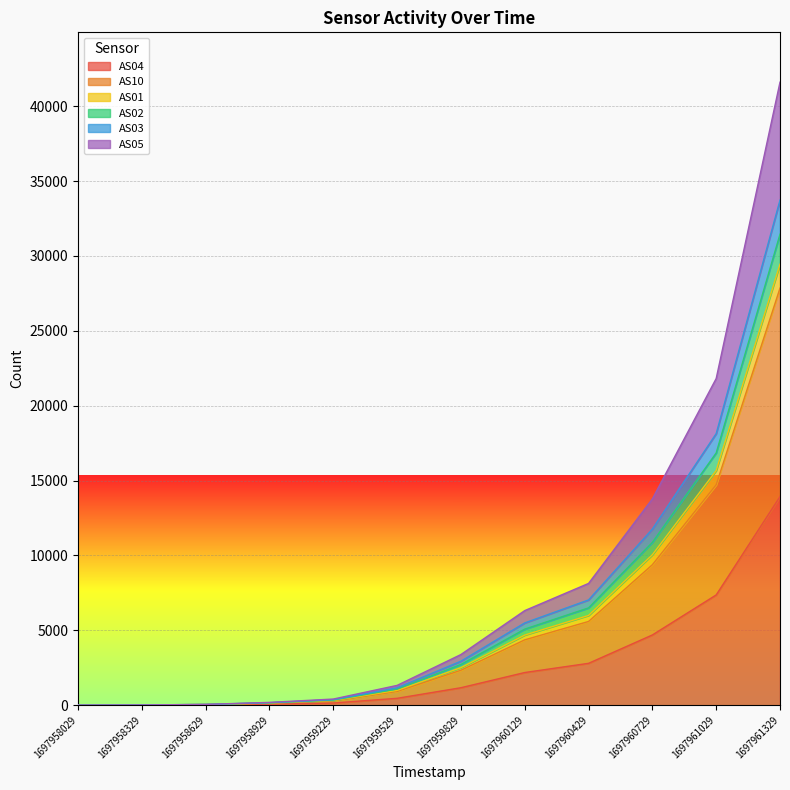

What is the spread (max minus min) of values at 1697958029?

2